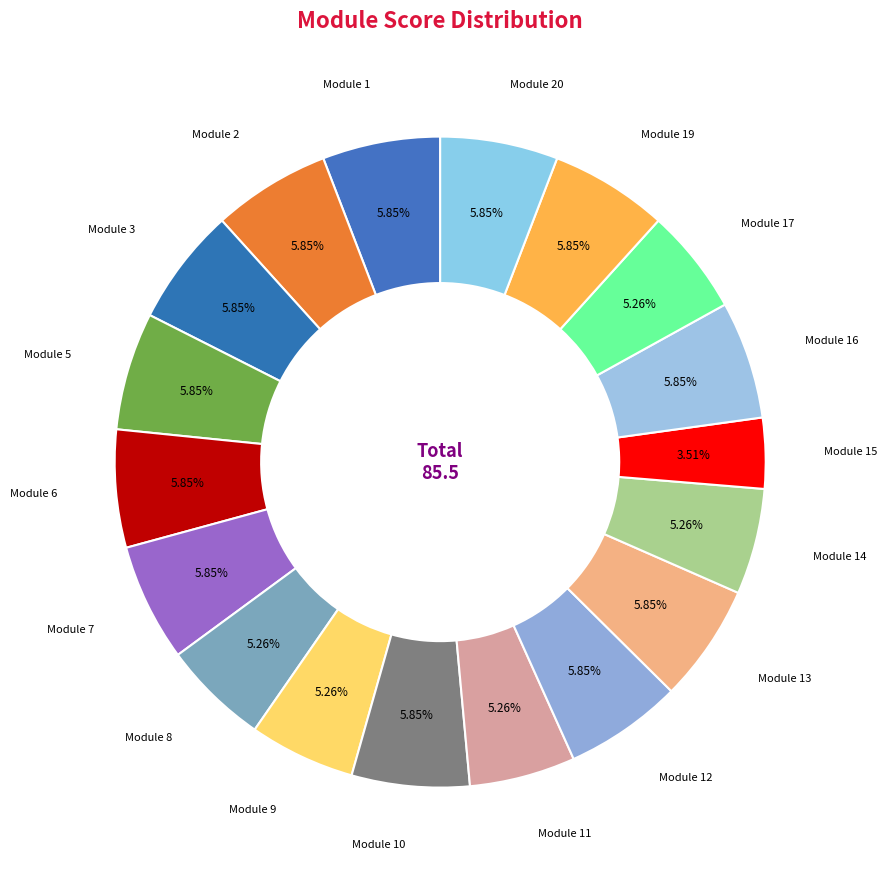

Combined, do Module 13 and Module 10 account for over 50%?

No